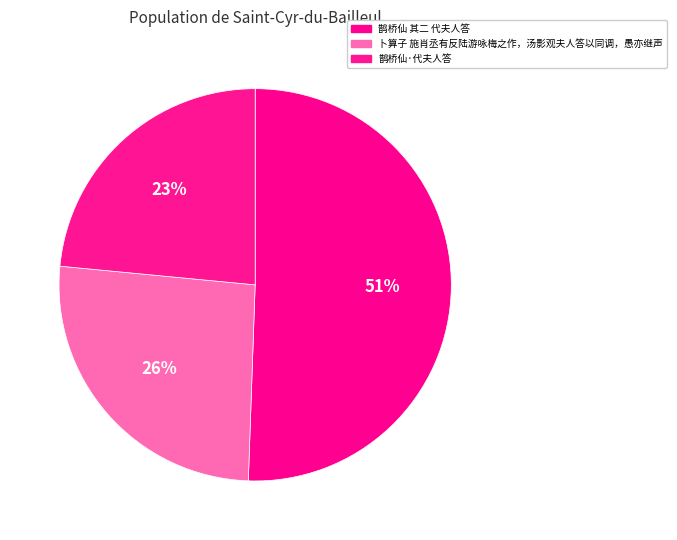

Is 鹊桥仙 其二 代夫人答 the majority of the pie?

Yes